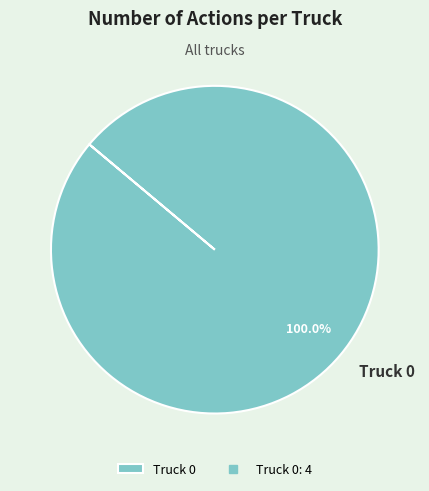

Rank the categories by value from lowest to highest.

Truck 0